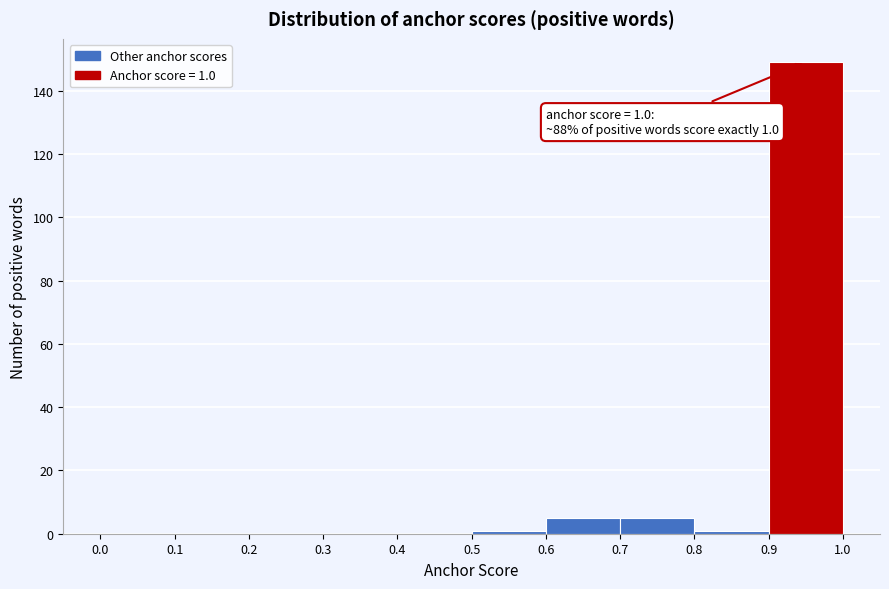

Over which range of the x-axis is the bar tallest?

0.9 to 1.0